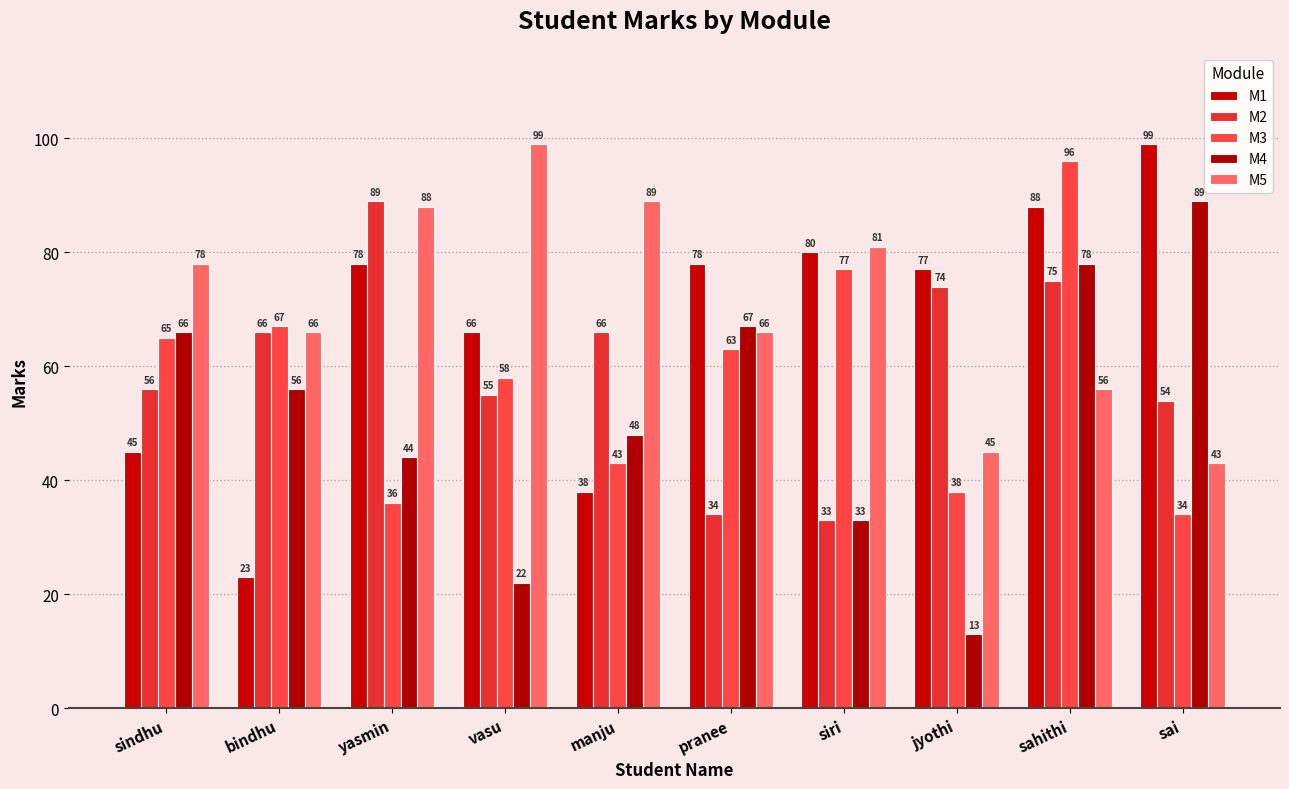

What is the average value of the M4 series?

52